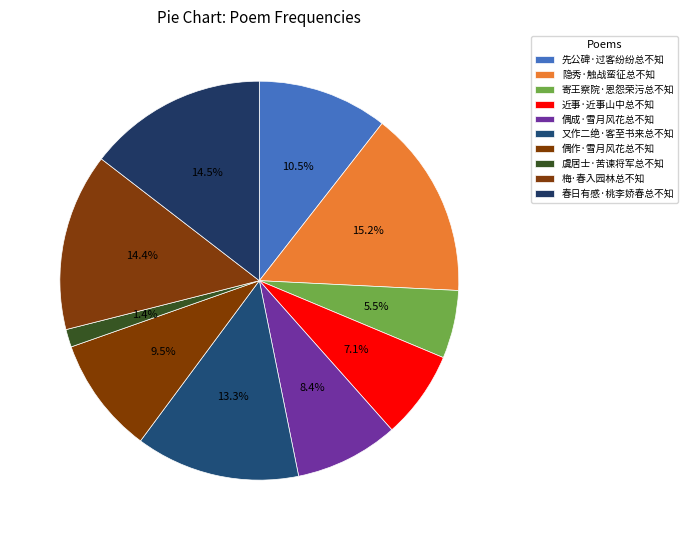

How many segments does this pie chart have?

10